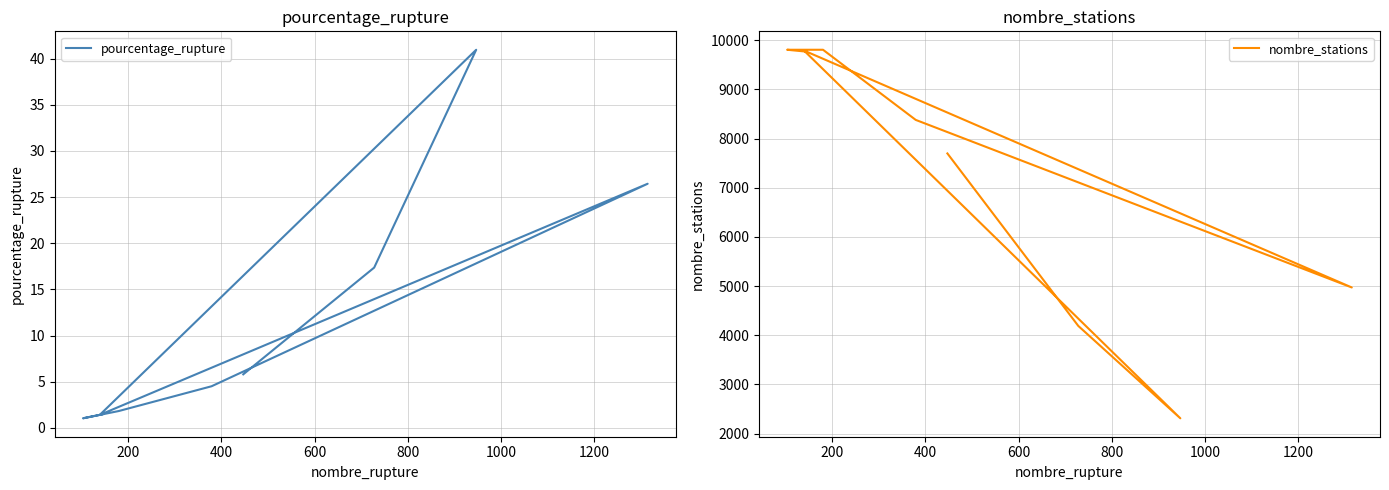

True or false: pourcentage_rupture and nombre_stations cross at least once.

False